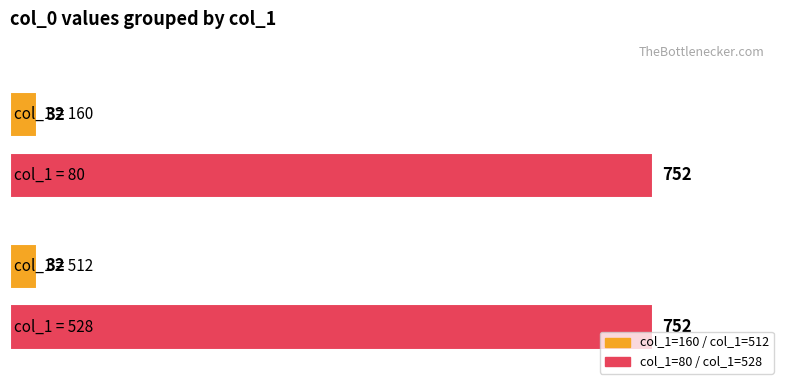

How many values are between 32 and 752?

4